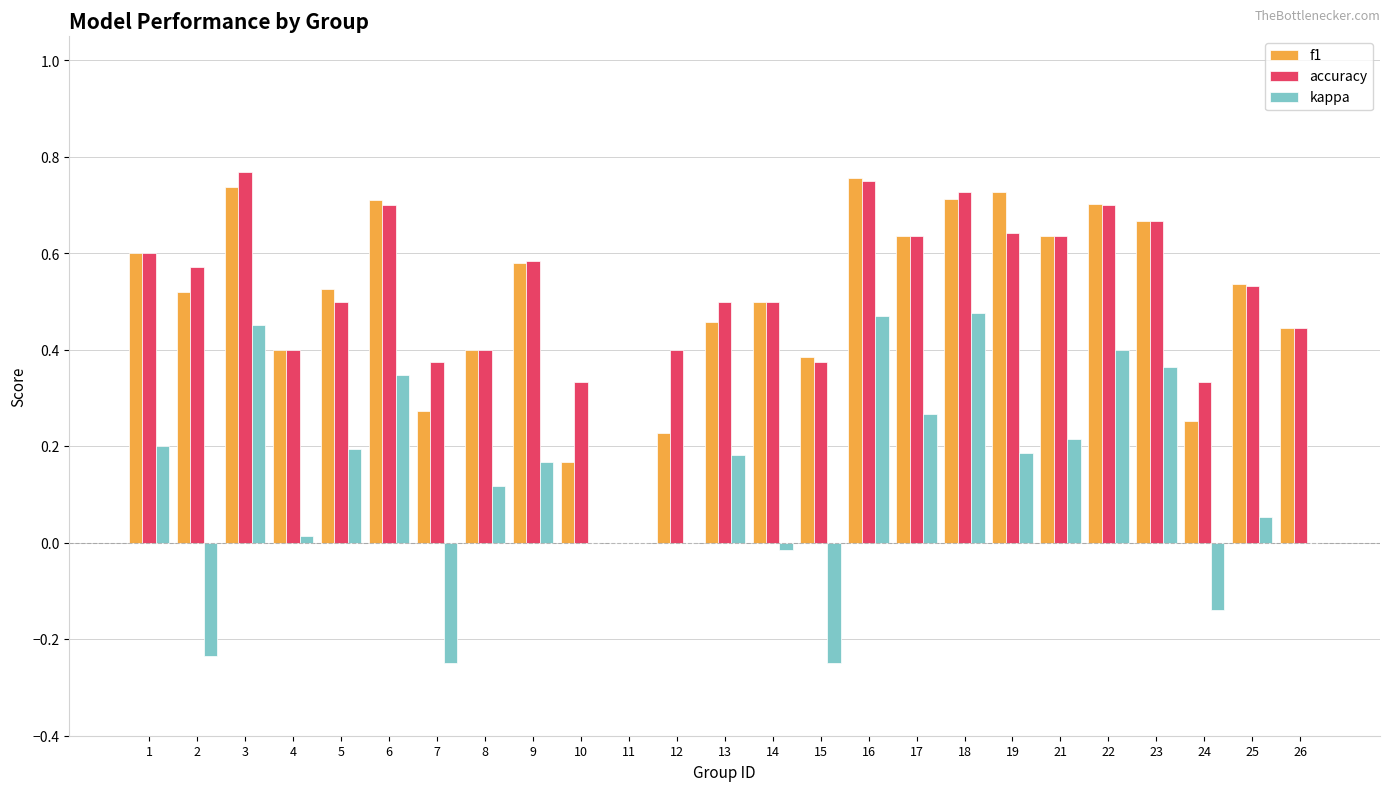

Between 6 and 15, which series saw the biggest shift?

kappa